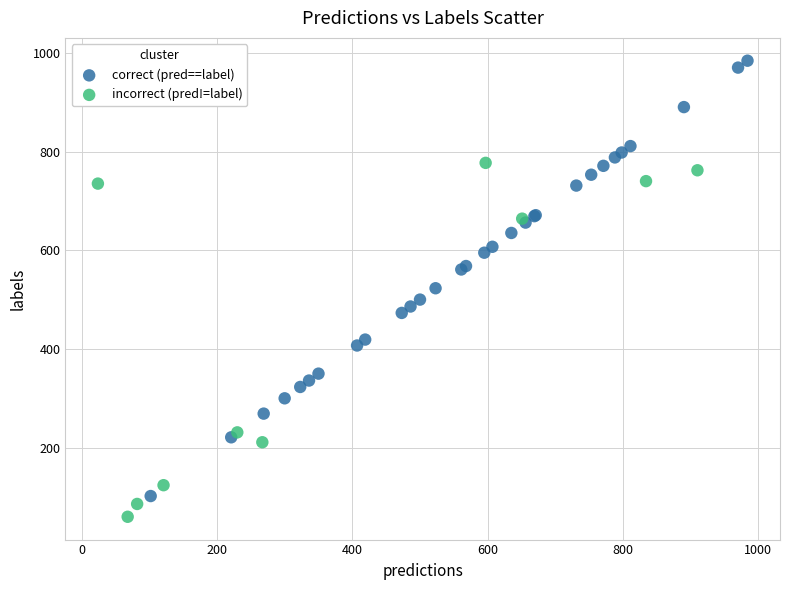

Which series reaches the maximum Y coordinate?

correct (pred==label)